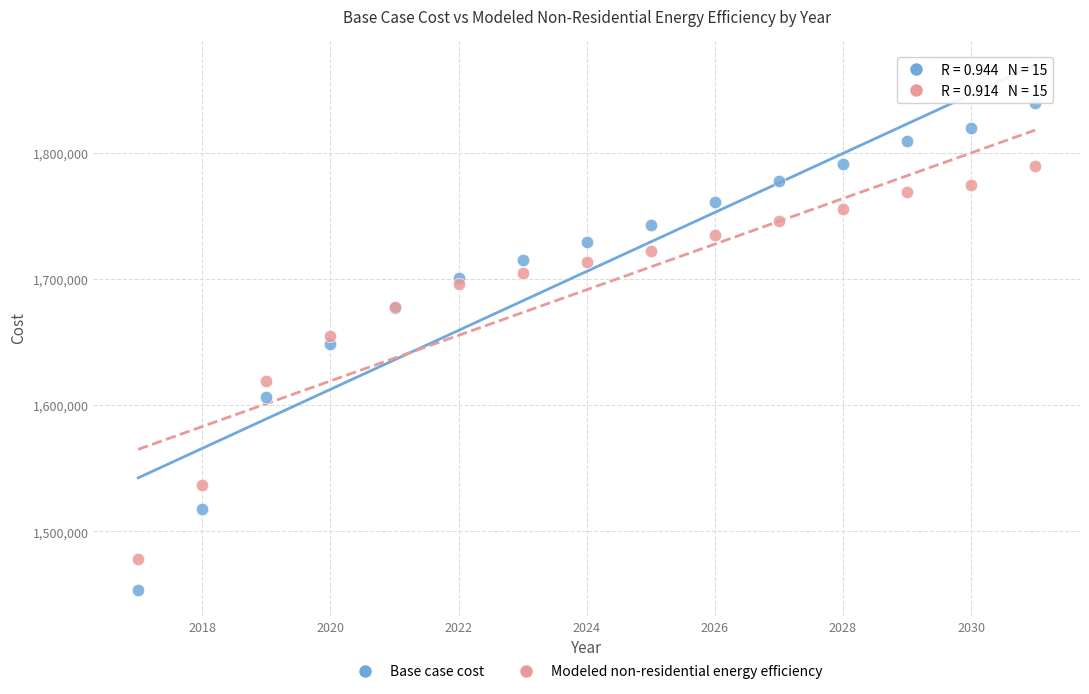

What are all the series names shown in the legend?

Base case cost, Modeled non-residential energy efficiency